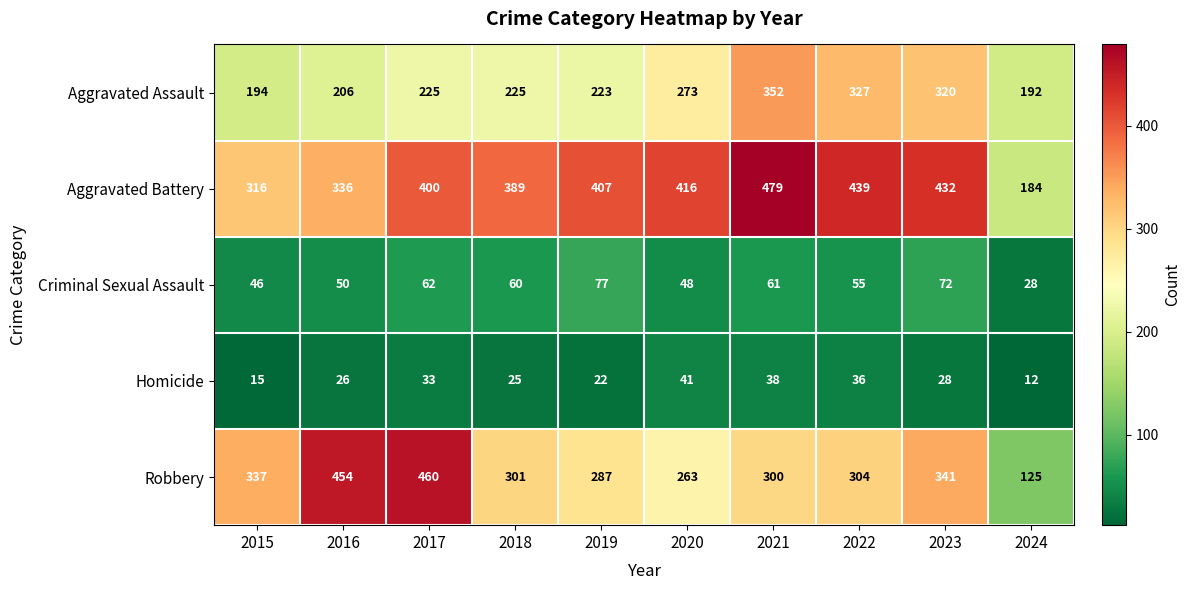

Where is Criminal Sexual Assault nearest to the value 52?

2016